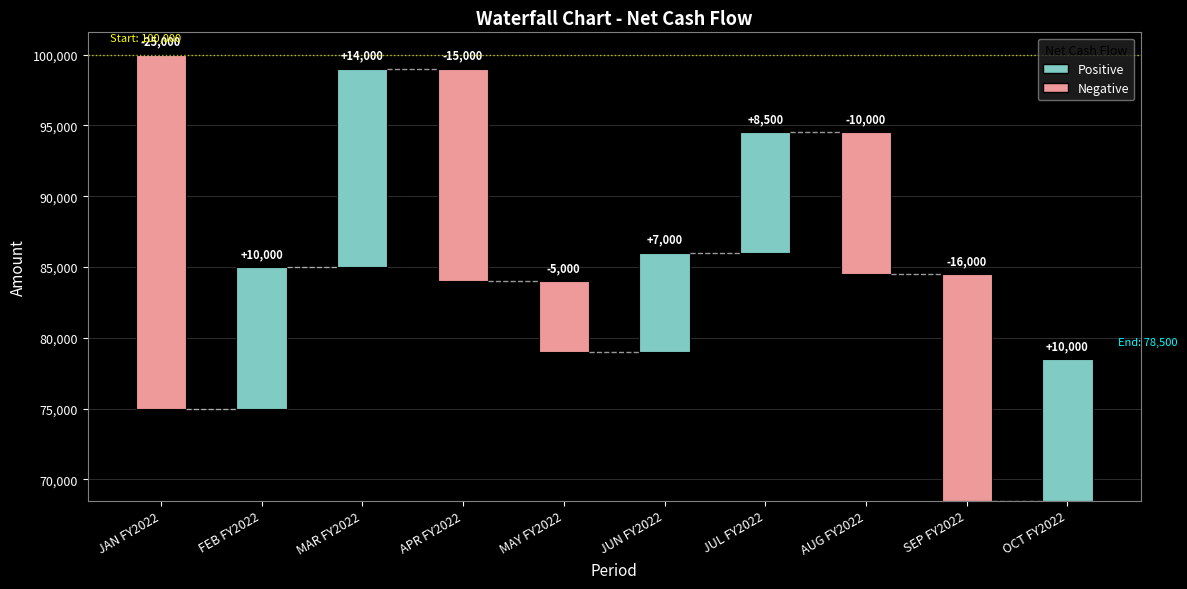

Where does the data first go above 10000?

JAN FY2022